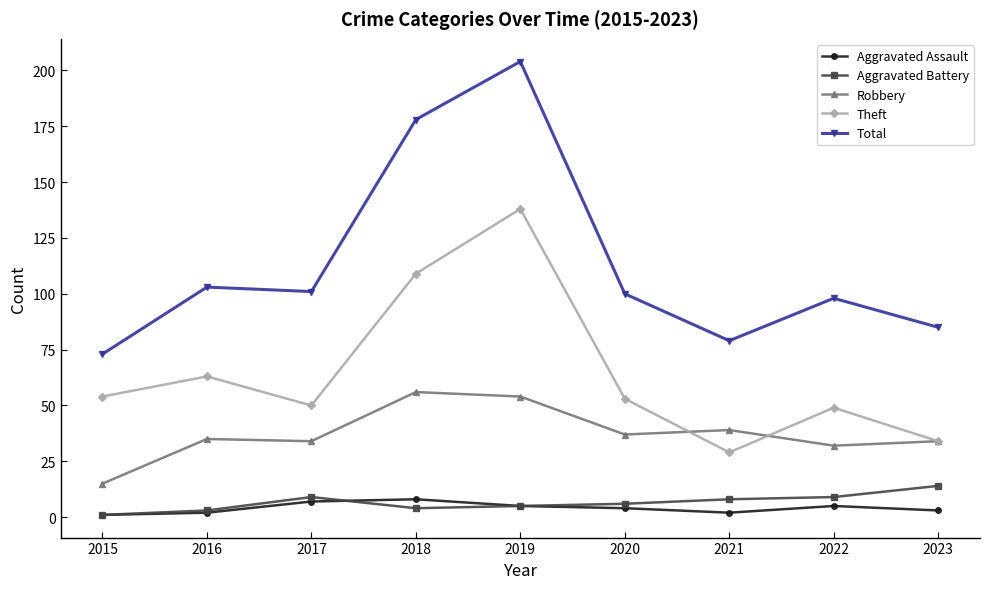

Reading left to right, what are all the values shown in this chart?

Aggravated Assault: 2015=1	2016=2	2017=7	2018=8	2019=5	2020=4	2021=2	2022=5	2023=3
Aggravated Battery: 2015=1	2016=3	2017=9	2018=4	2019=5	2020=6	2021=8	2022=9	2023=14
Robbery: 2015=15	2016=35	2017=34	2018=56	2019=54	2020=37	2021=39	2022=32	2023=34
Theft: 2015=54	2016=63	2017=50	2018=109	2019=138	2020=53	2021=29	2022=49	2023=34
Total: 2015=73	2016=103	2017=101	2018=178	2019=204	2020=100	2021=79	2022=98	2023=85